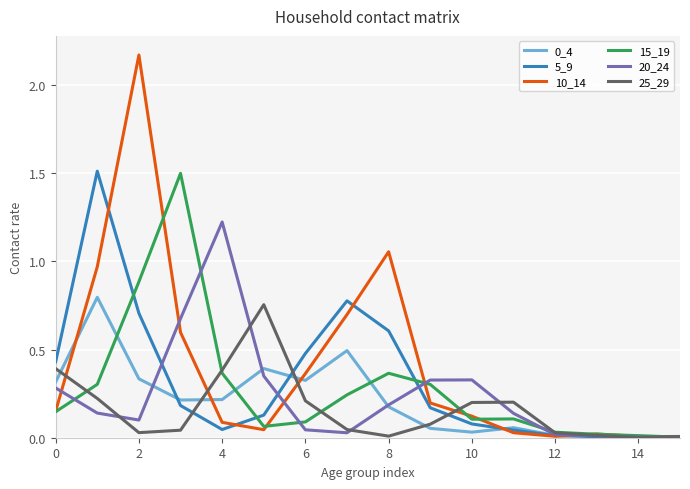

Which series has the largest range (max minus min)?

10_14